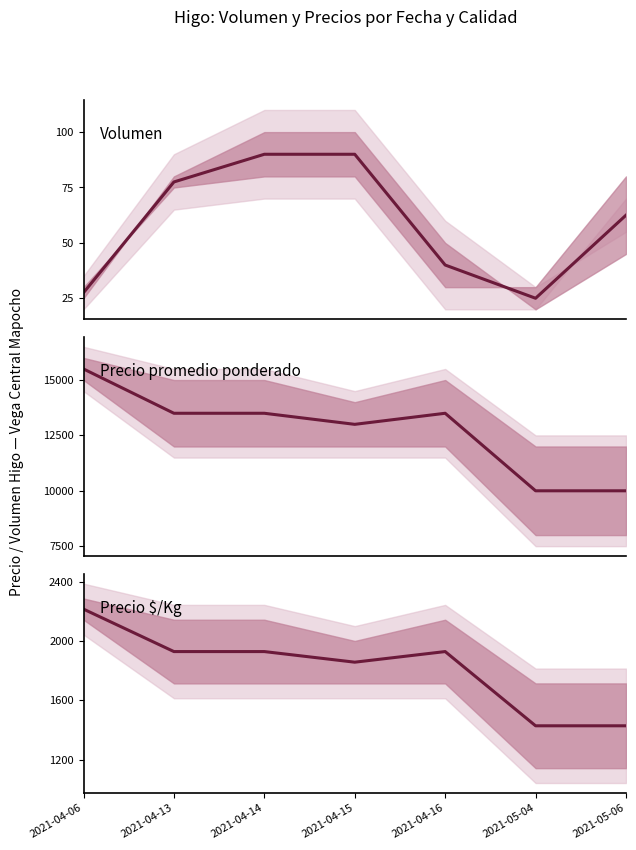

Is this an area chart (filled region under the line)?

No